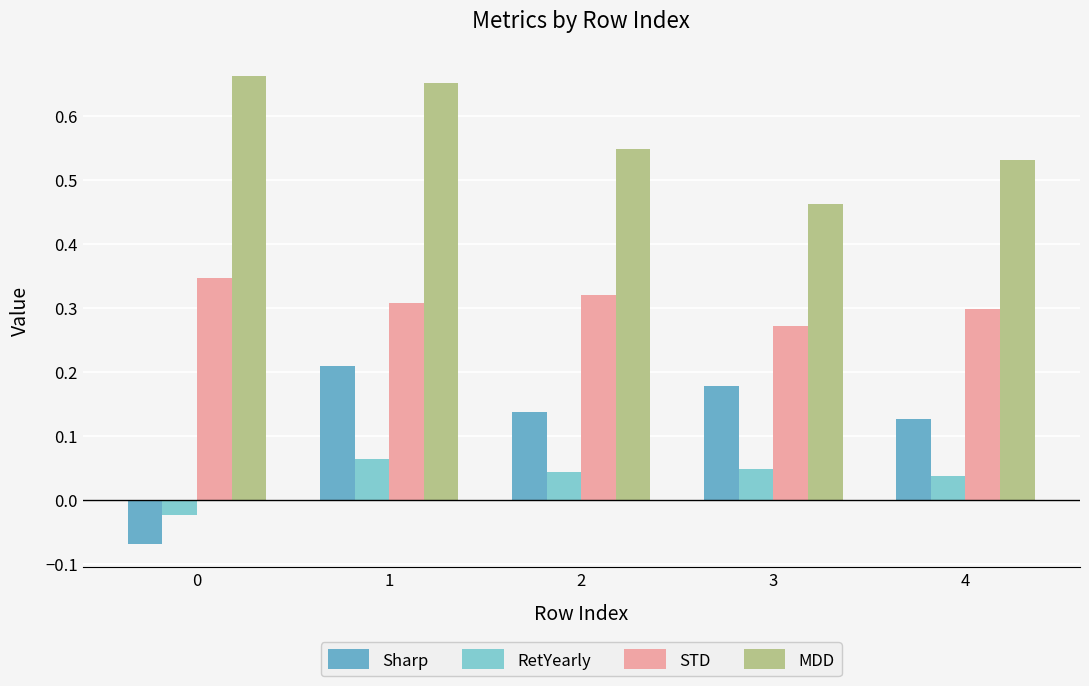

Does the chart contain stacked bars?

No